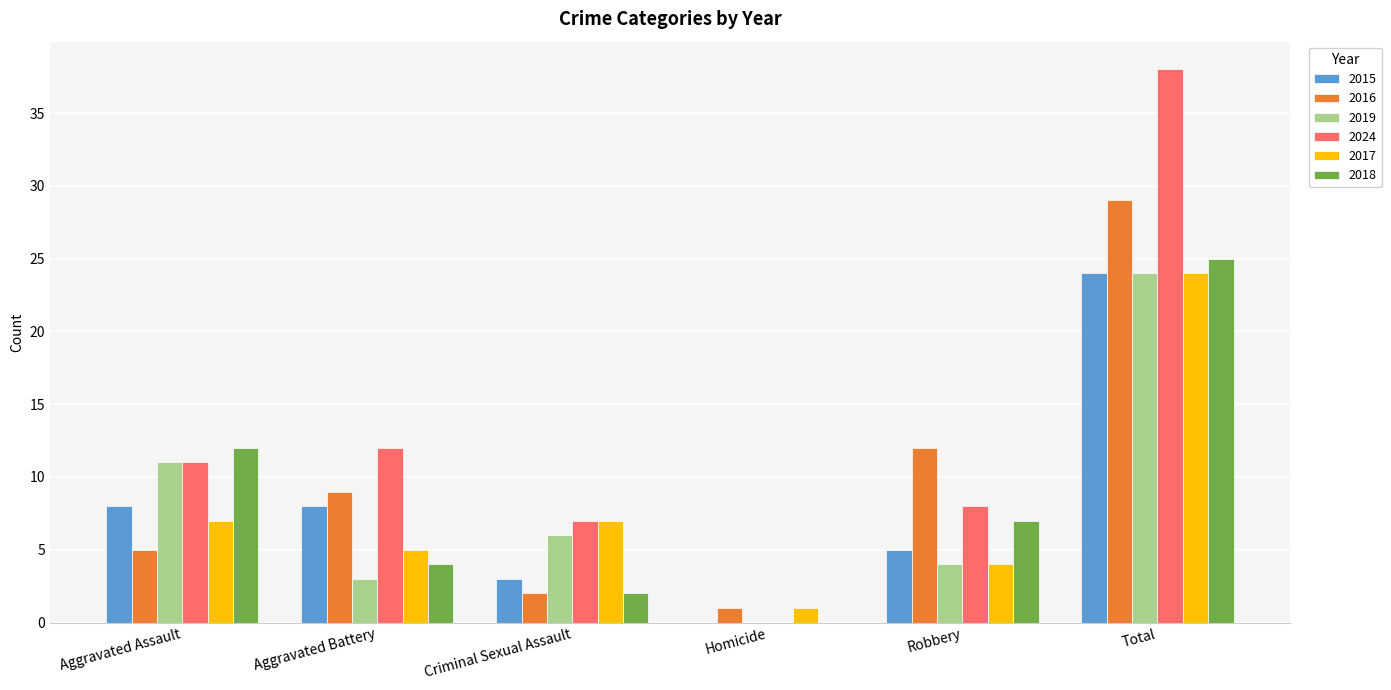

Count the number of data series in this chart.

6